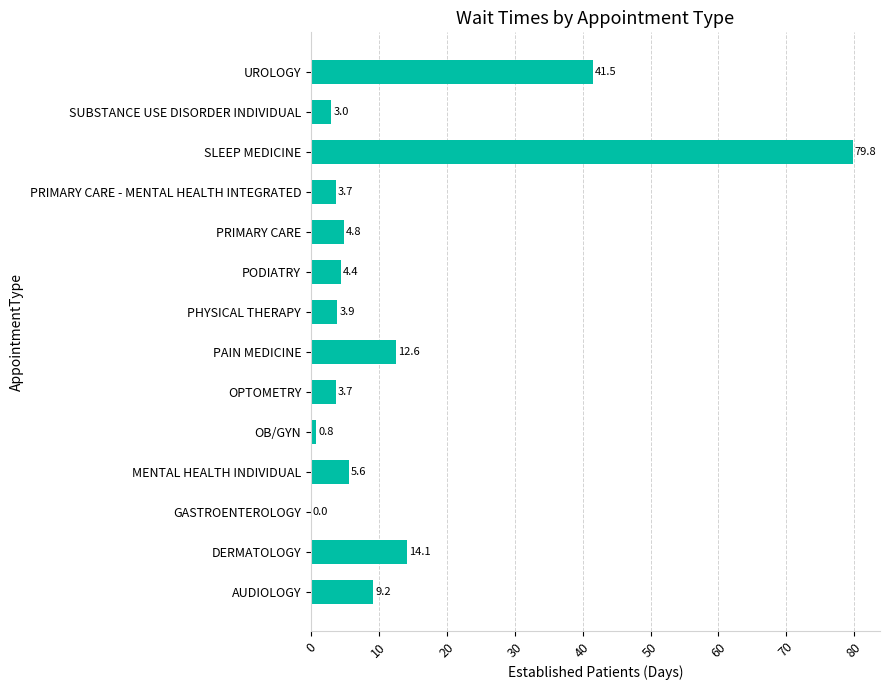

What is the sum of all values?

187.1